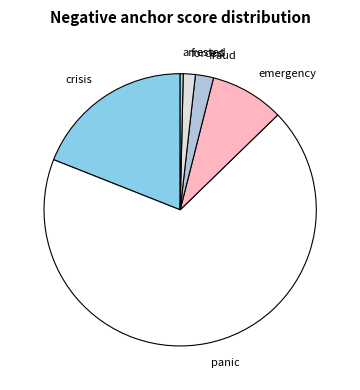

Count the number of slices in the pie.

6